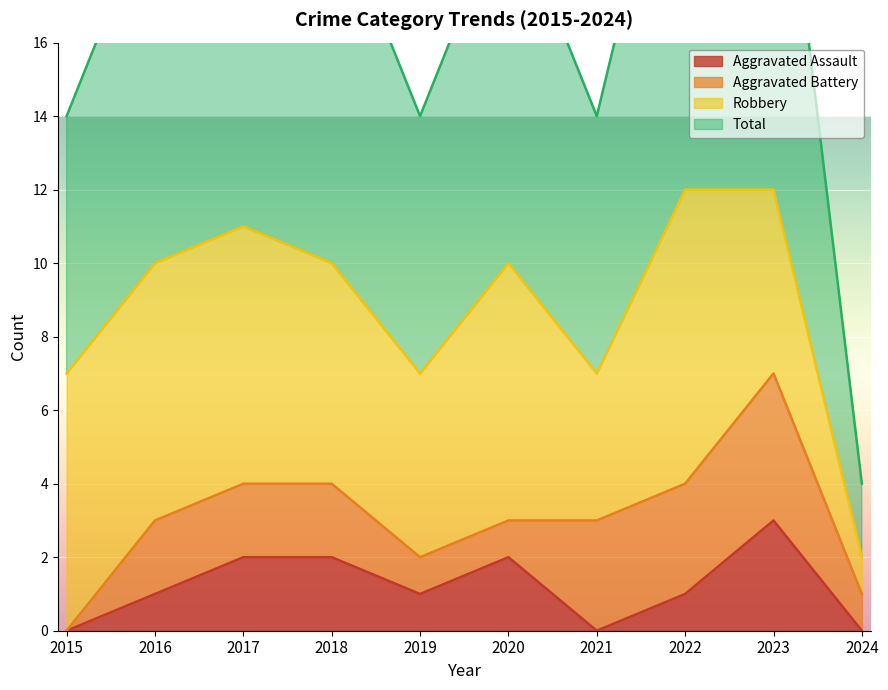

How many values in Aggravated Assault are above zero?

7